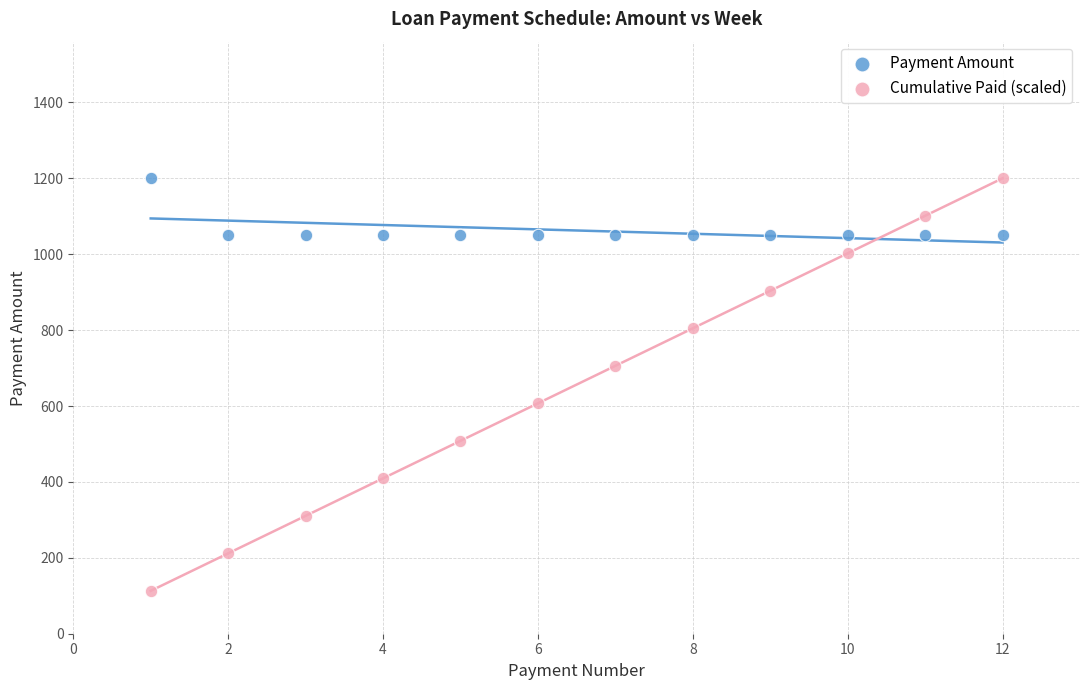

What are all the series names shown in the legend?

Payment Amount, Cumulative Paid (scaled)